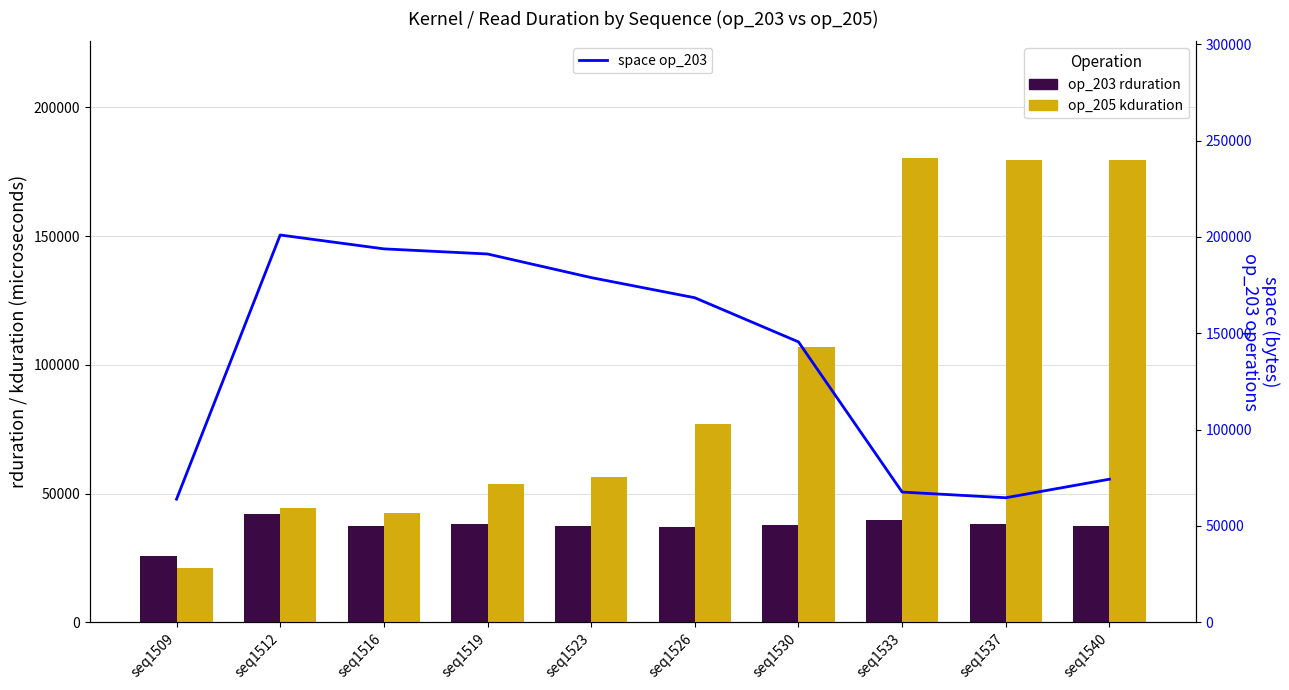

At how many categories does at least one series exceed 105252?

9